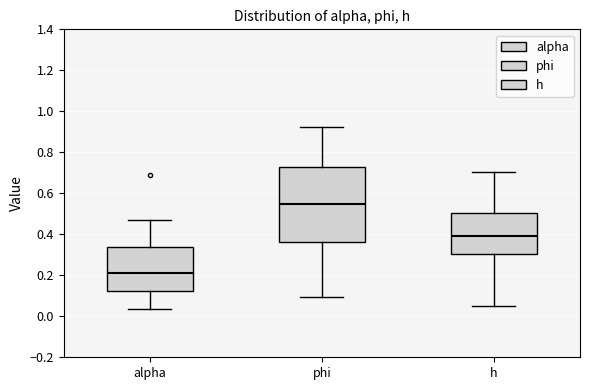

Reading left to right, read every box against the y-axis: the position of its median line, the range the box covers, and the ends of its whiskers. The values are not printed on the chart, so give them approximately, as read against the axis.

alpha: median 0.22, box 0.12 to 0.34, whiskers 0.04 to 0.48
phi: median 0.54, box 0.36 to 0.72, whiskers 0.10 to 0.92
h: median 0.40, box 0.30 to 0.50, whiskers 0.06 to 0.70